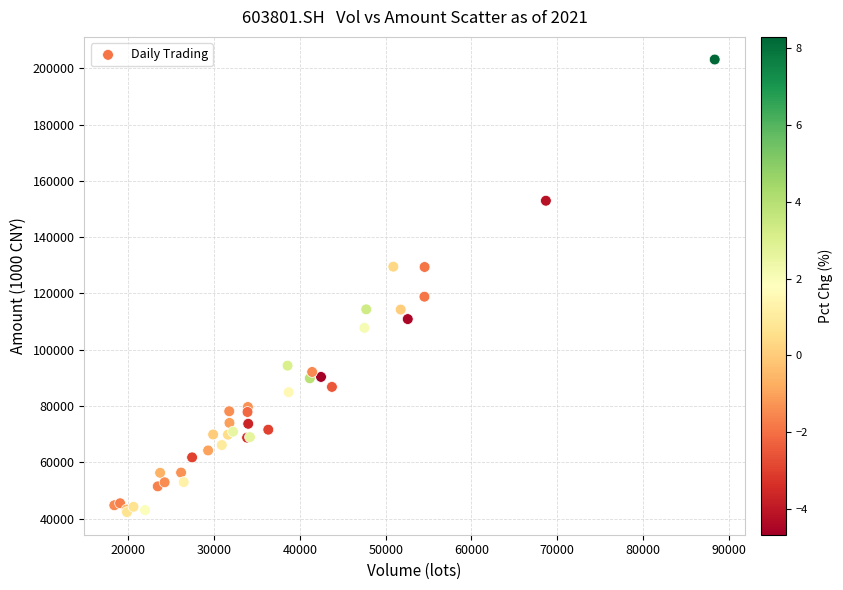

What Y value in the scatter plot is closest to 122686?

118823.3